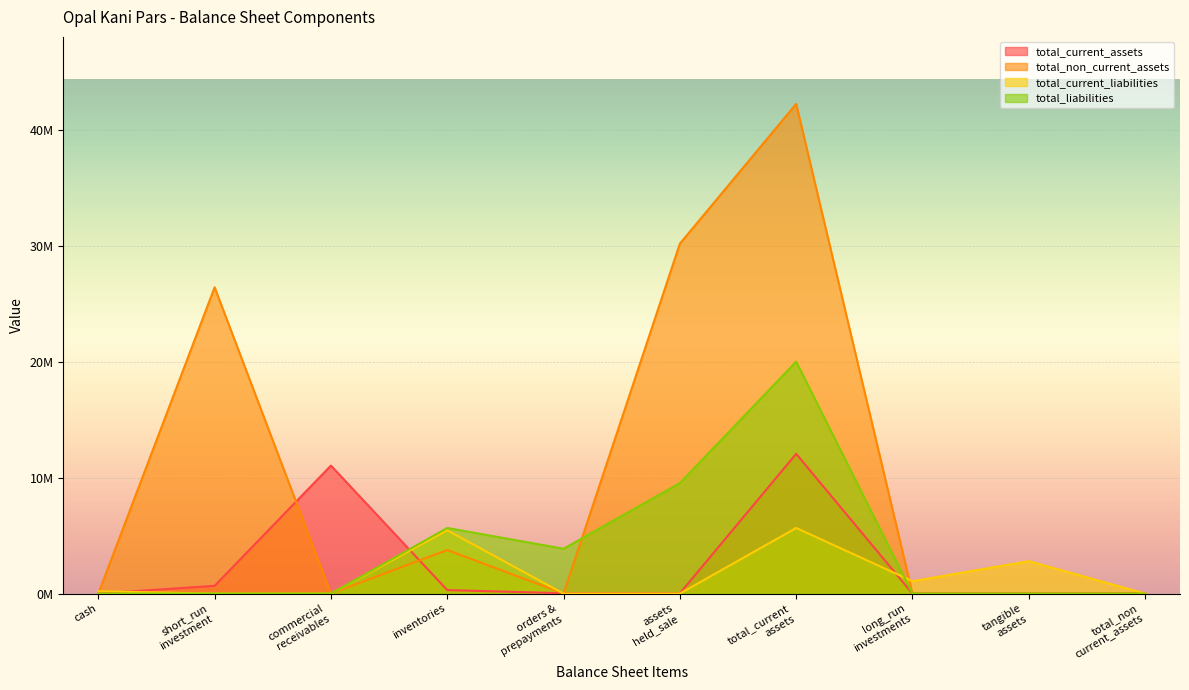

Does the chart display data point markers on the line(s)?

No